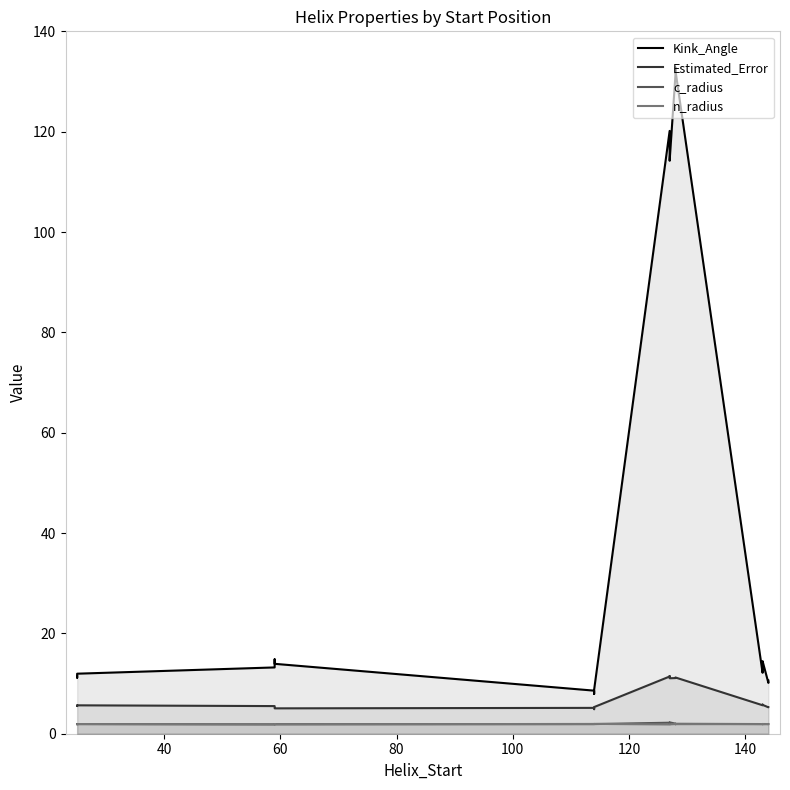

What is the label of the 4th point from the left?

128